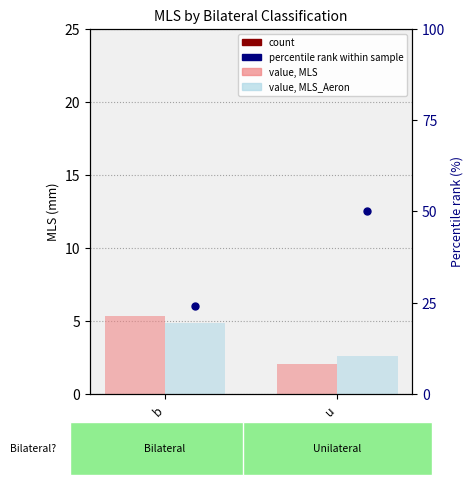

What is the label of the 2nd bar from the left?

u